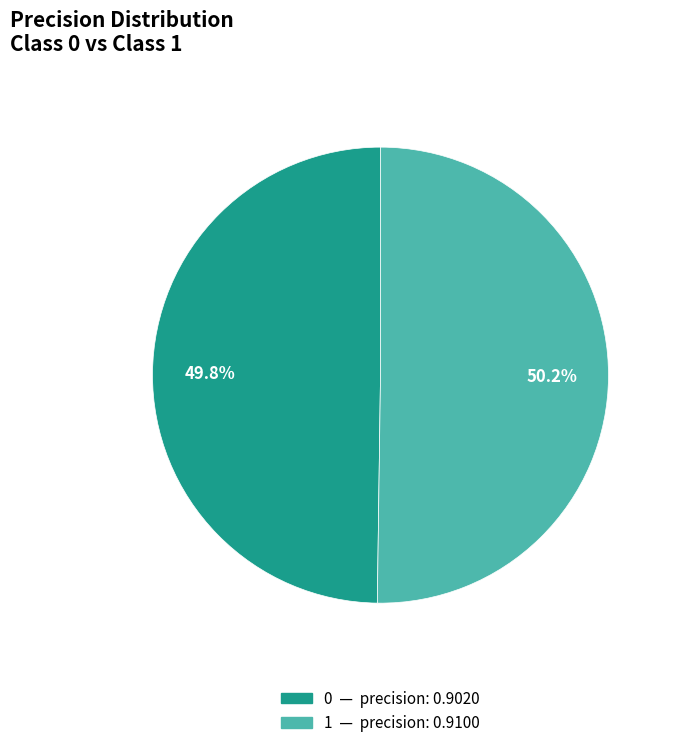

Is there a majority slice in this chart?

Yes